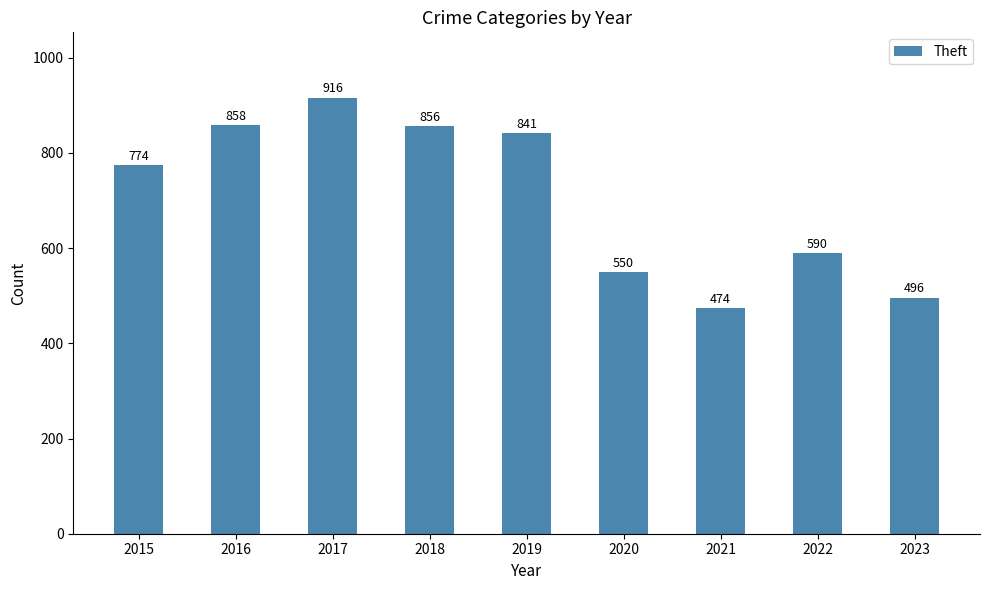

List the labels in order of value, largest first.

2017, 2016, 2018, 2019, 2015, 2022, 2020, 2023, 2021